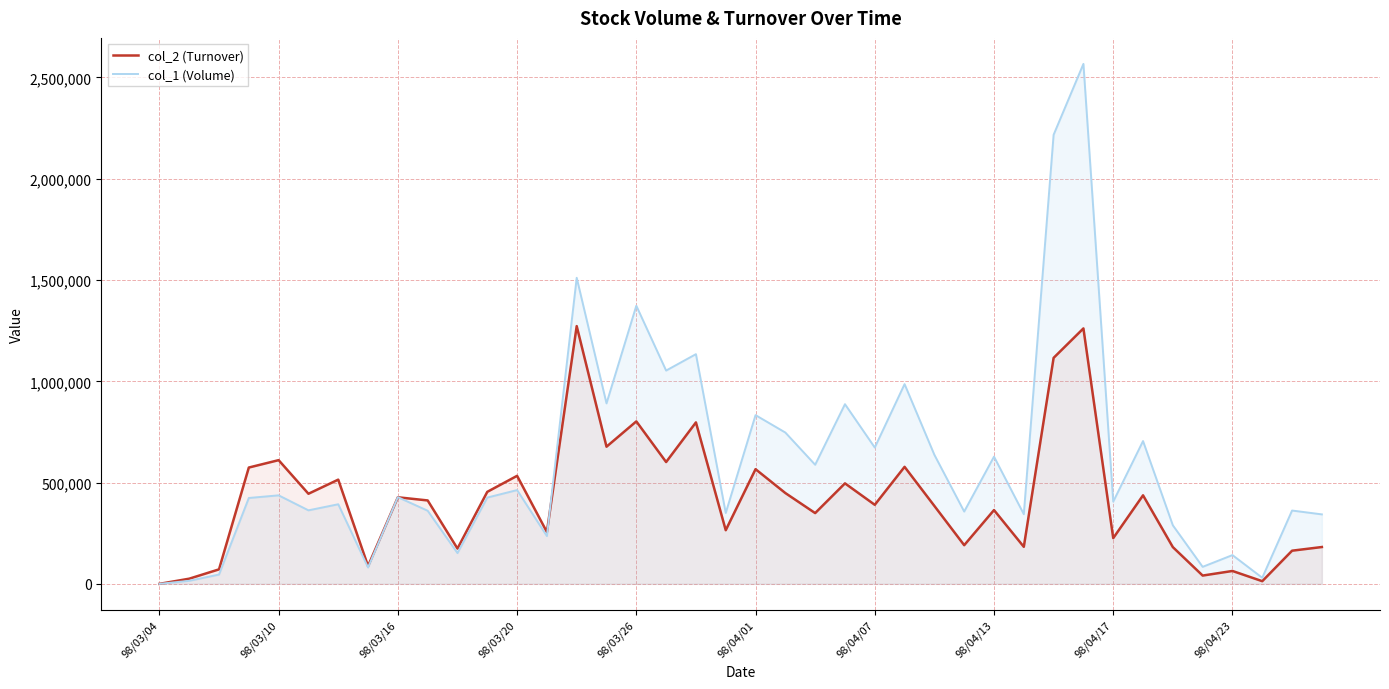

What is the difference between the maximum and minimum values in the col_1 (Volume) series?

2567000